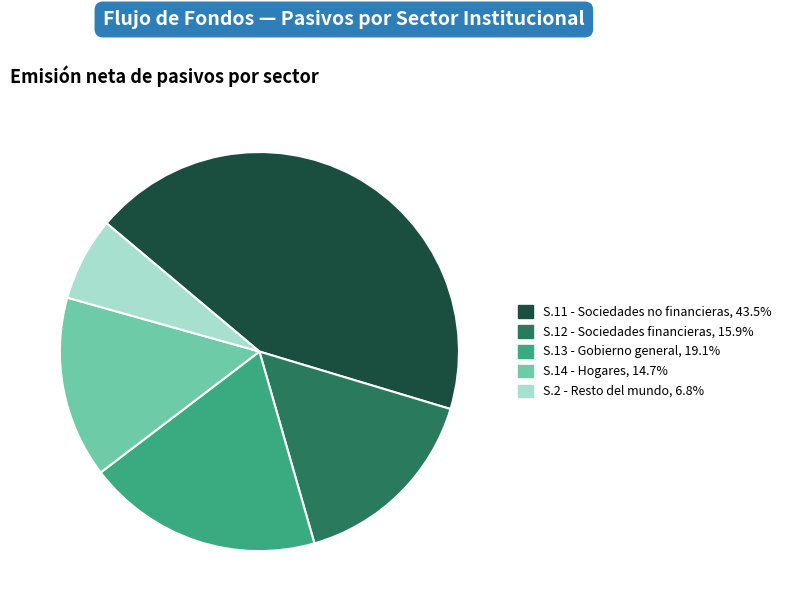

Does any single category account for the majority?

No